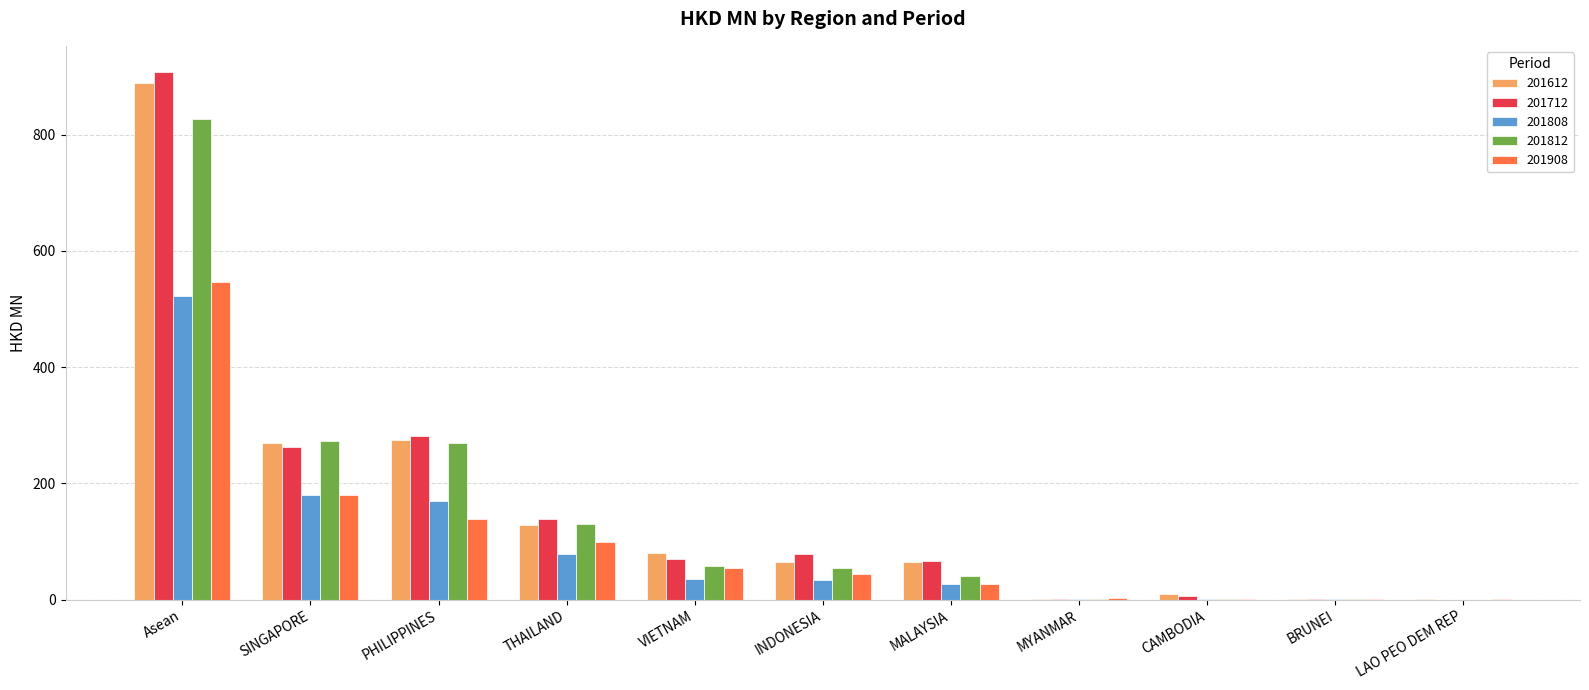

What is the approximate value of 201908 at CAMBODIA?

0.5